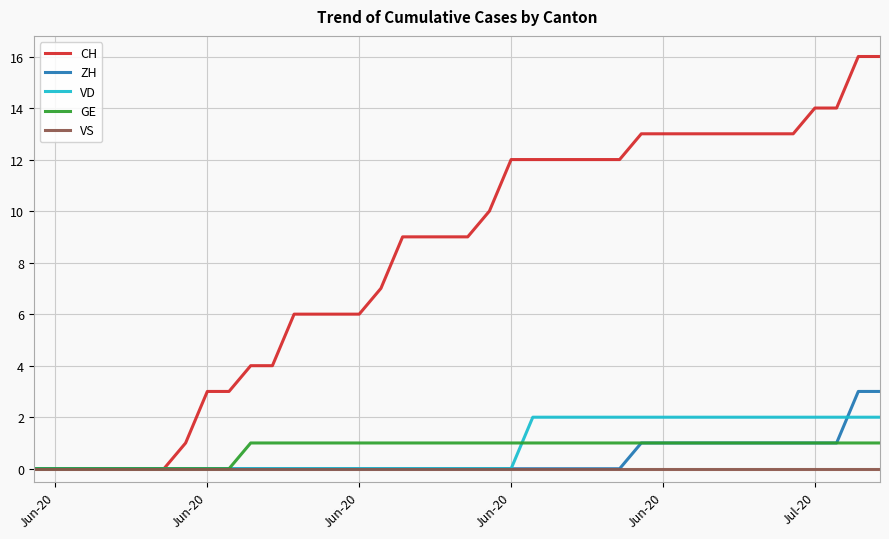

After their last crossing, which series has the higher values: ZH or VD?

ZH